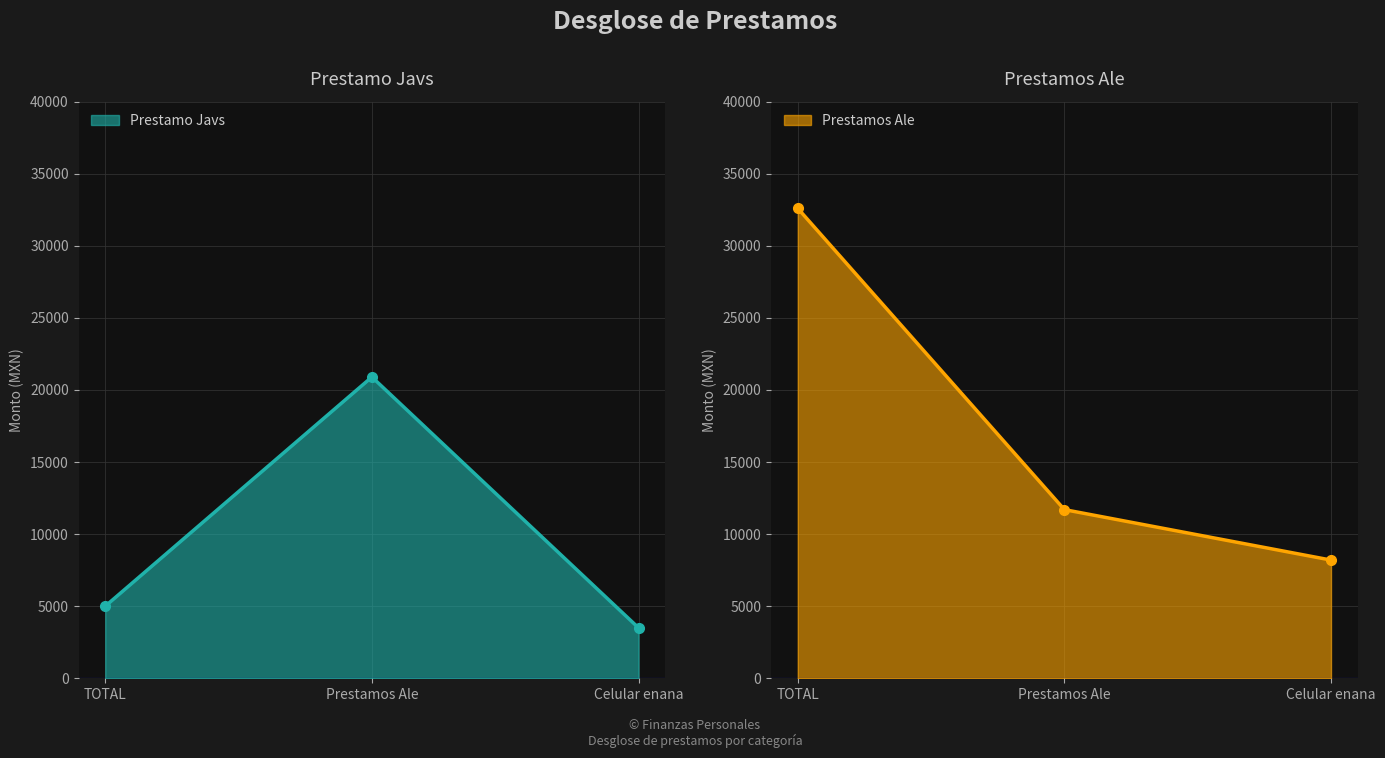

What are all the series names shown in the legend?

Prestamo Javs, Prestamos Ale